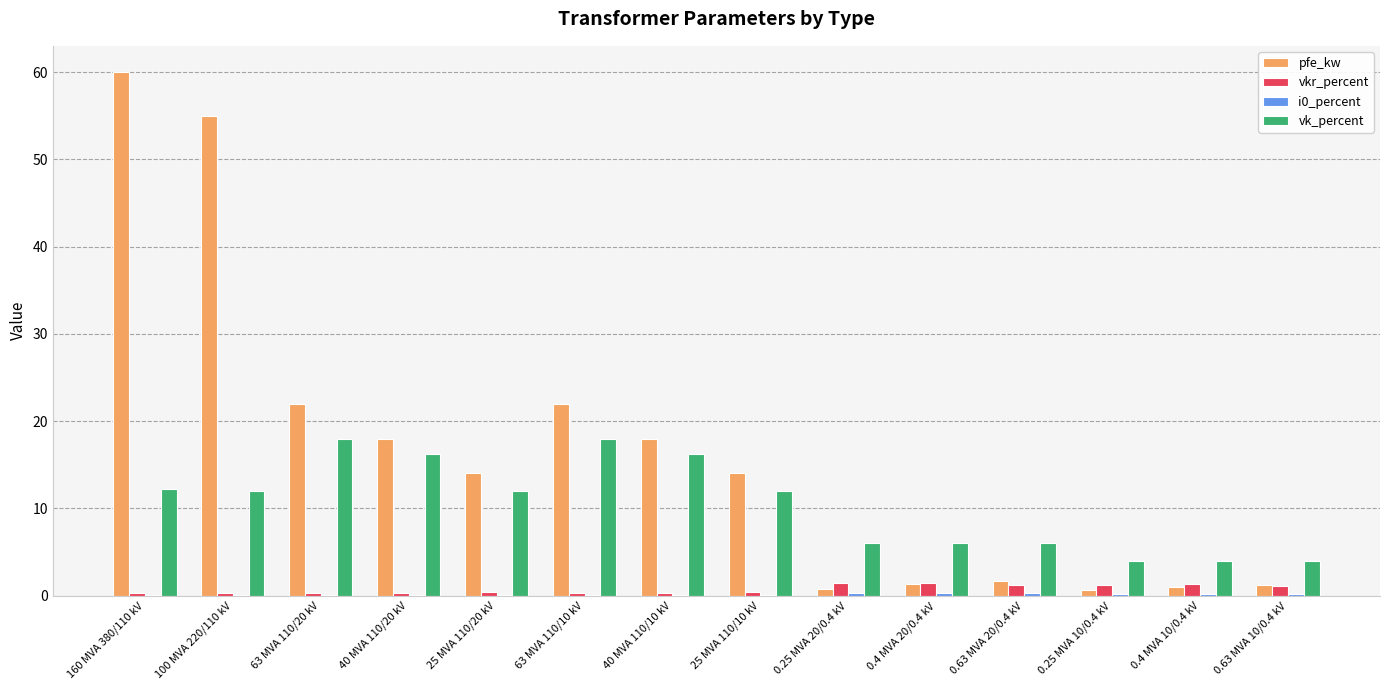

What is the sum of all vk_percent values?

146.6